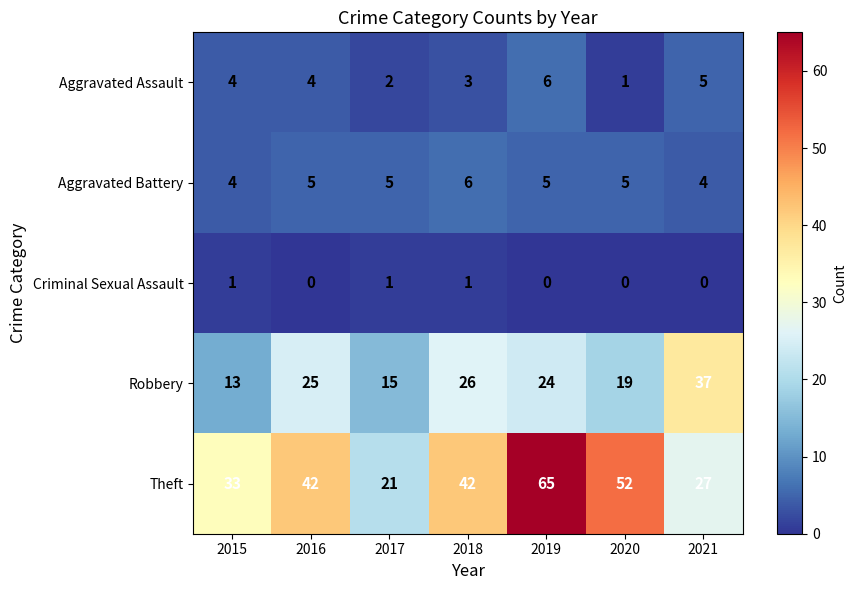

What is the spread (max minus min) of values at 2020?

52